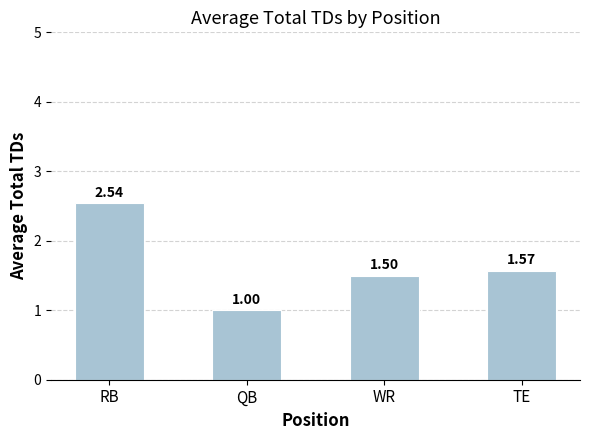

How many series are shown in this chart?

1